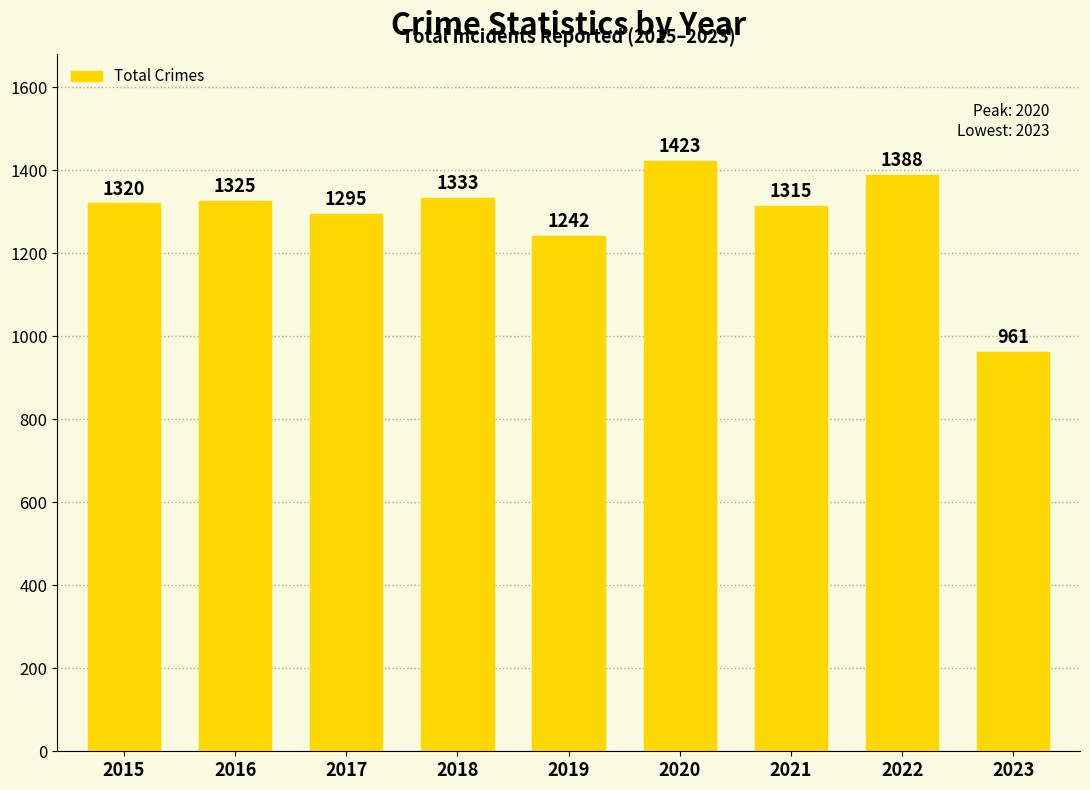

What is the change in value from 2021 to 2022?

+73